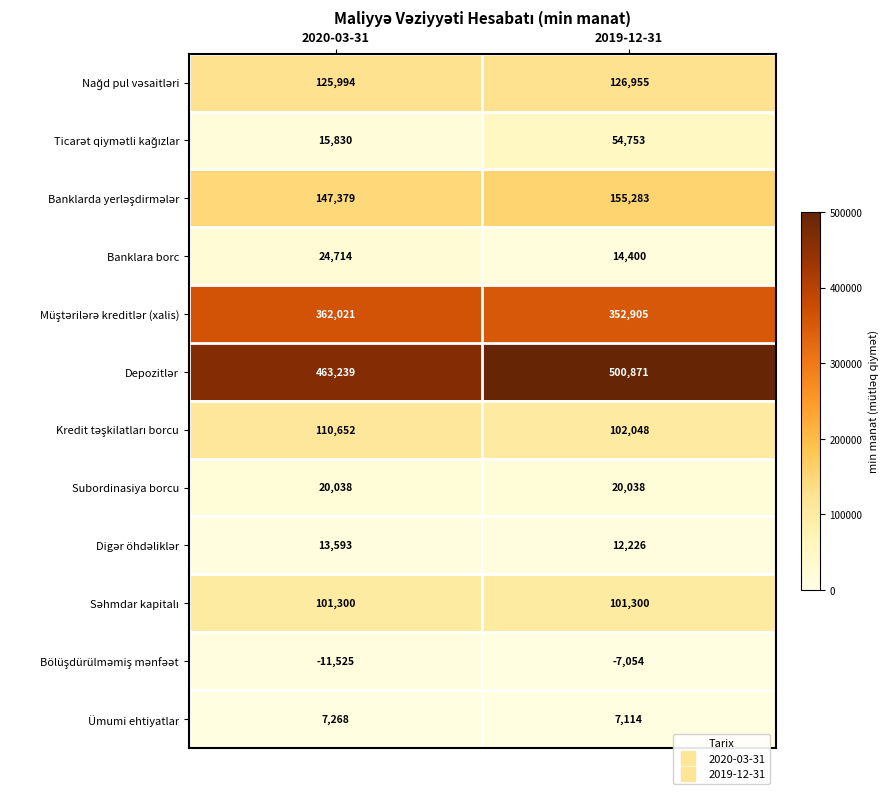

What is the approximate value of Ümumi ehtiyatlar at 2019-12-31, to the nearest 10?

7110